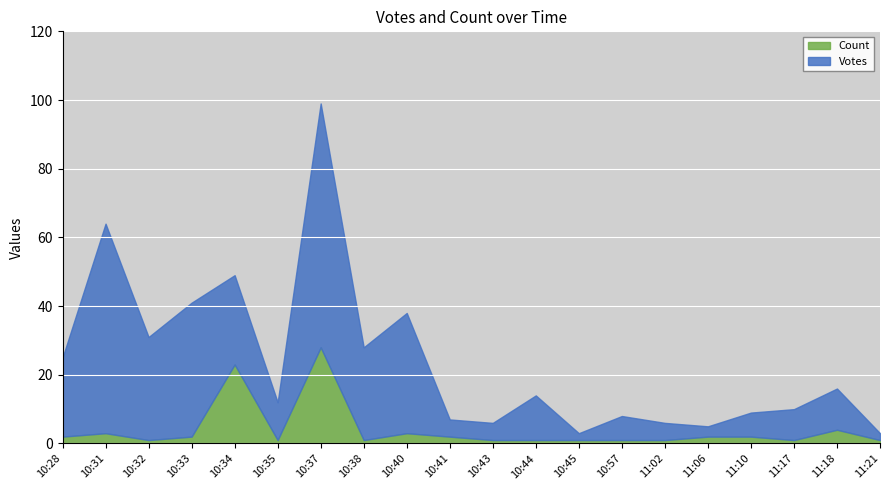

How many distinct data groups are displayed?

2